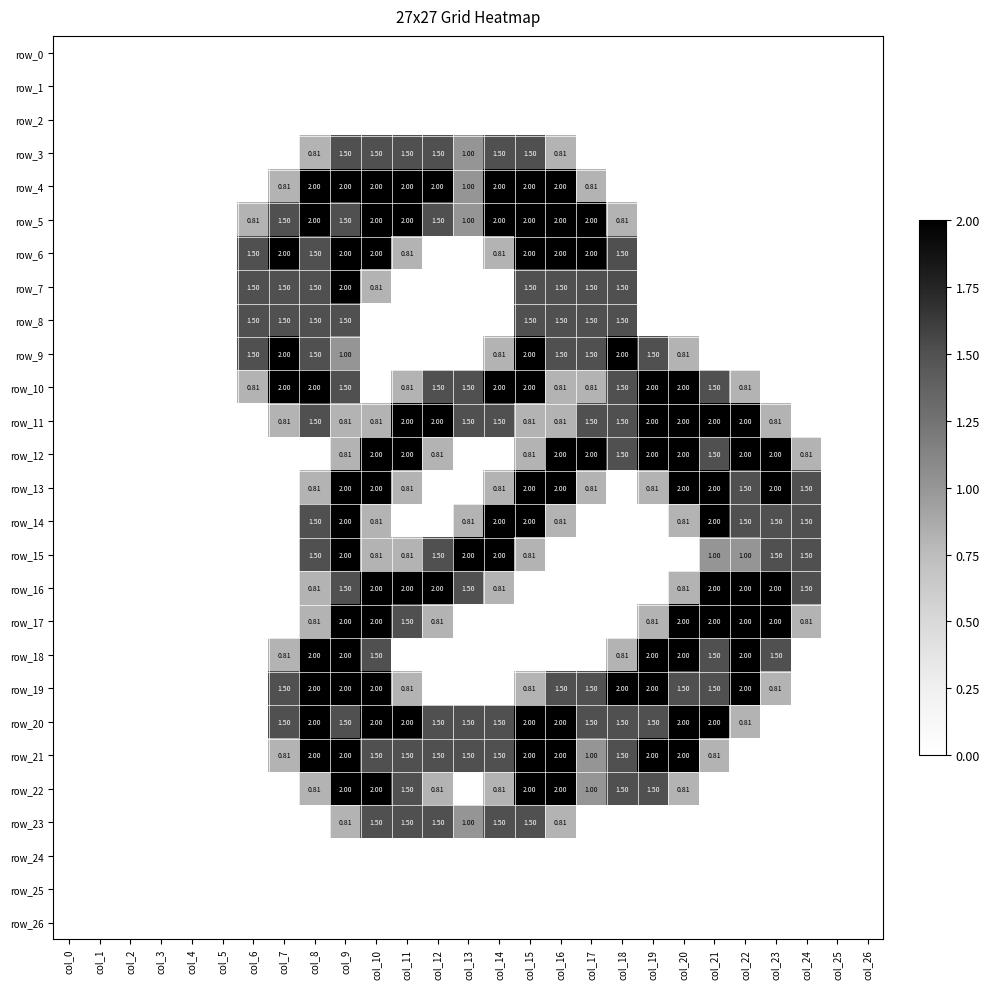

What is the maximum value for row_10?

2.0